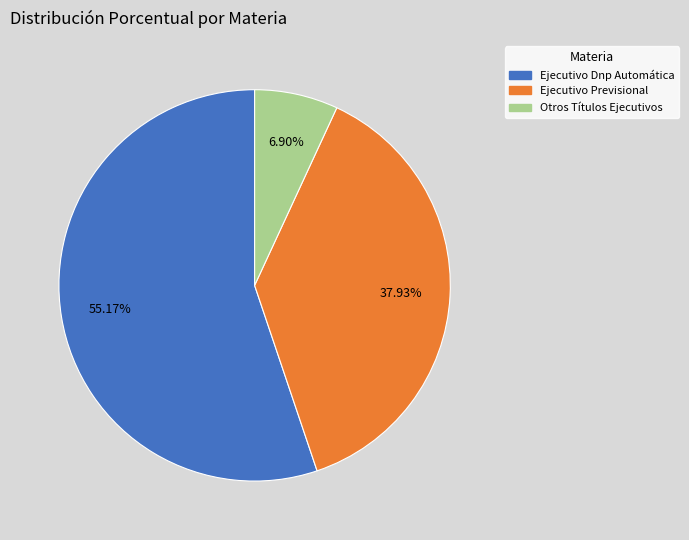

To the nearest percent, what percentage of the pie is Ejecutivo Dnp Automática?

55%